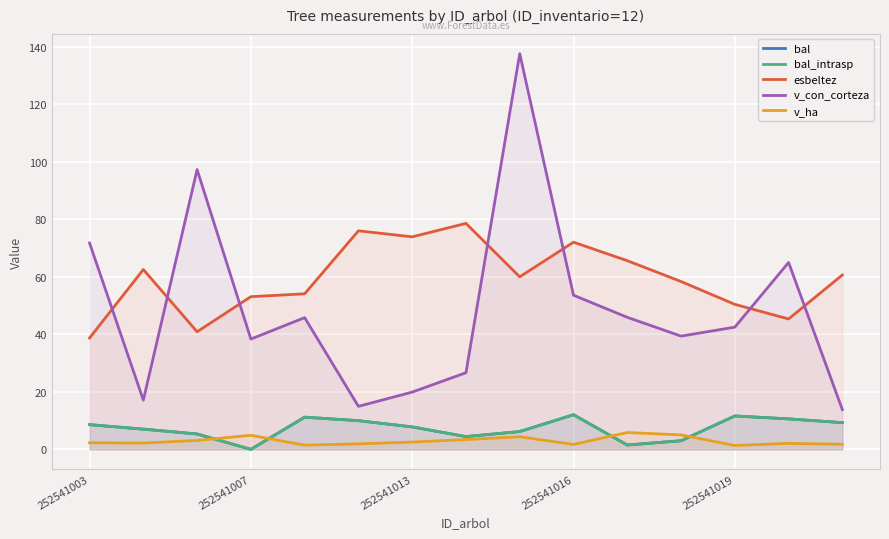

At how many categories does at least one series exceed 55?

12